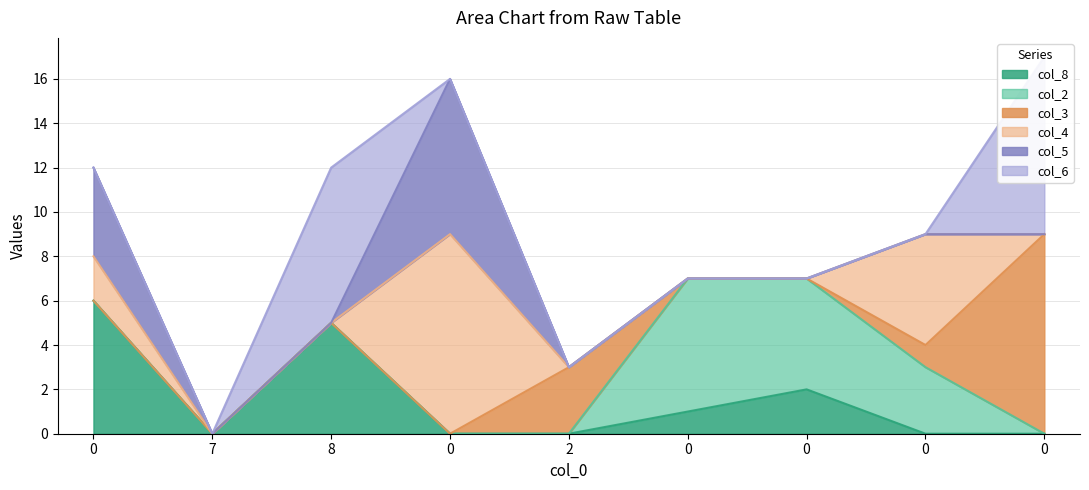

Where do col_4 and col_2 first cross each other?

0 and 0